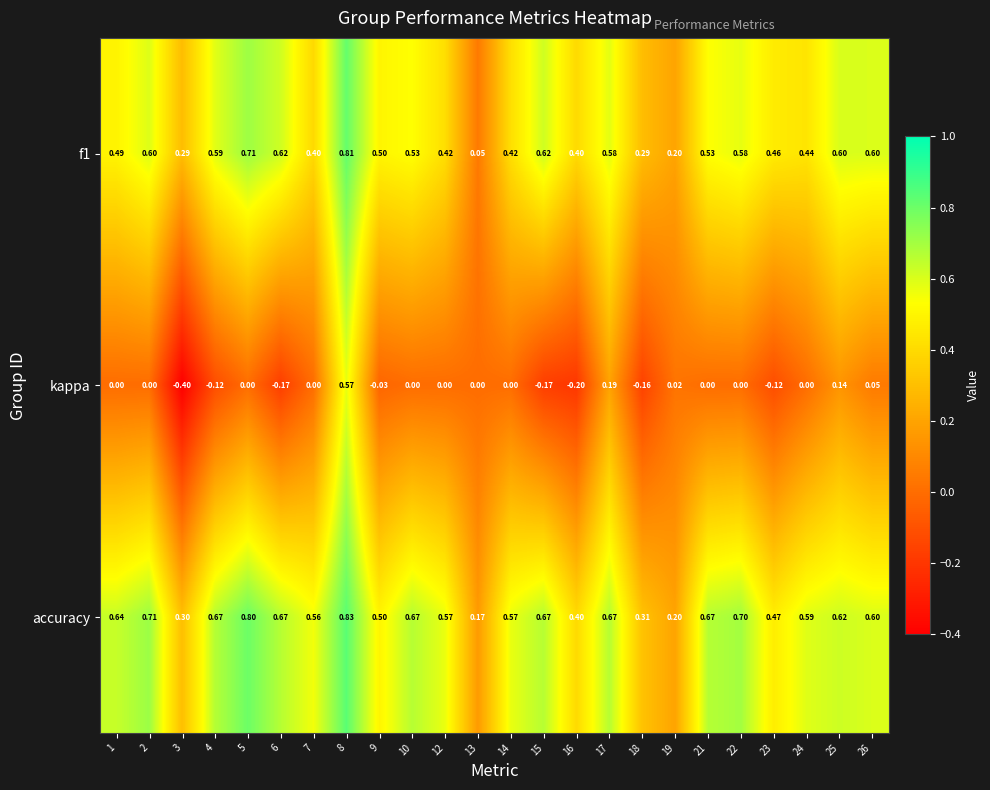

Which series has the largest total across all categories?

accuracy